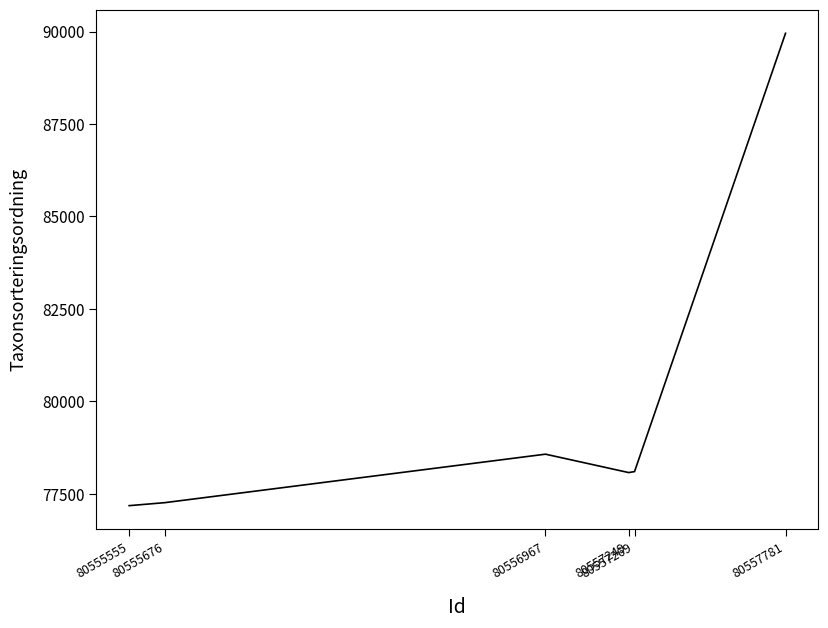

Is it true that the value at 80557781 is 89952?

True